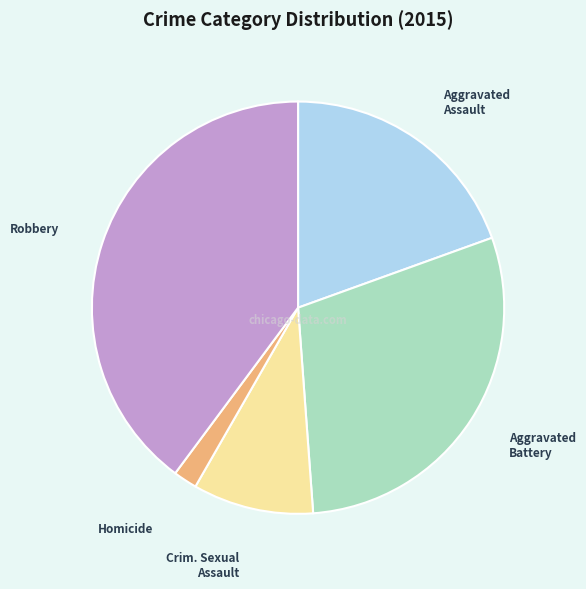

Between Aggravated Battery and Crim. Sexual Assault, which is larger?

Aggravated Battery